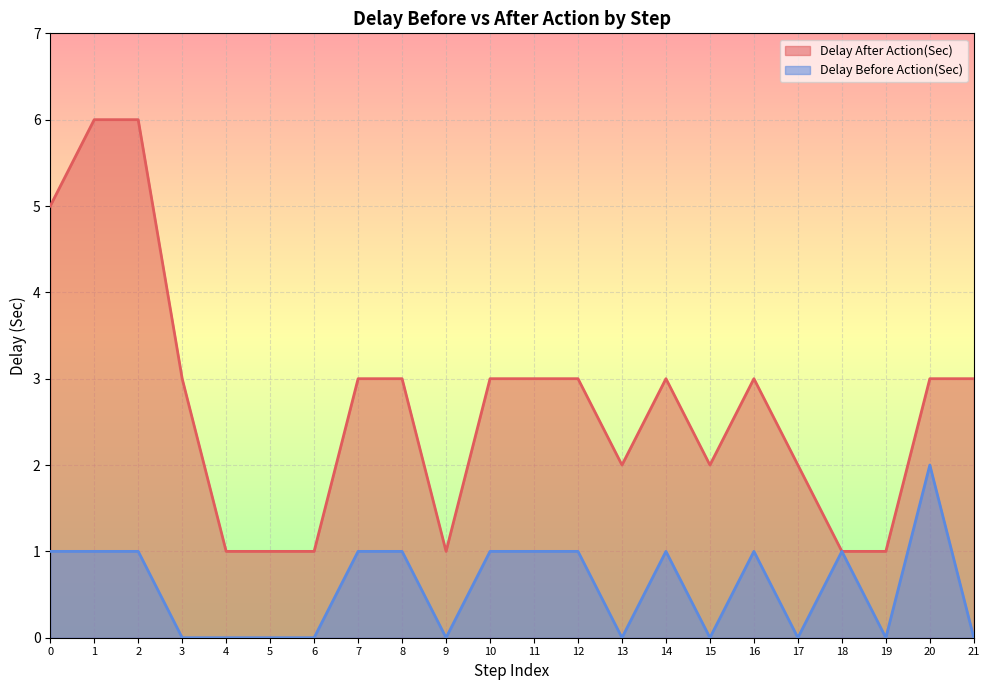

What is the highest value of the Delay After Action(Sec) series?

6